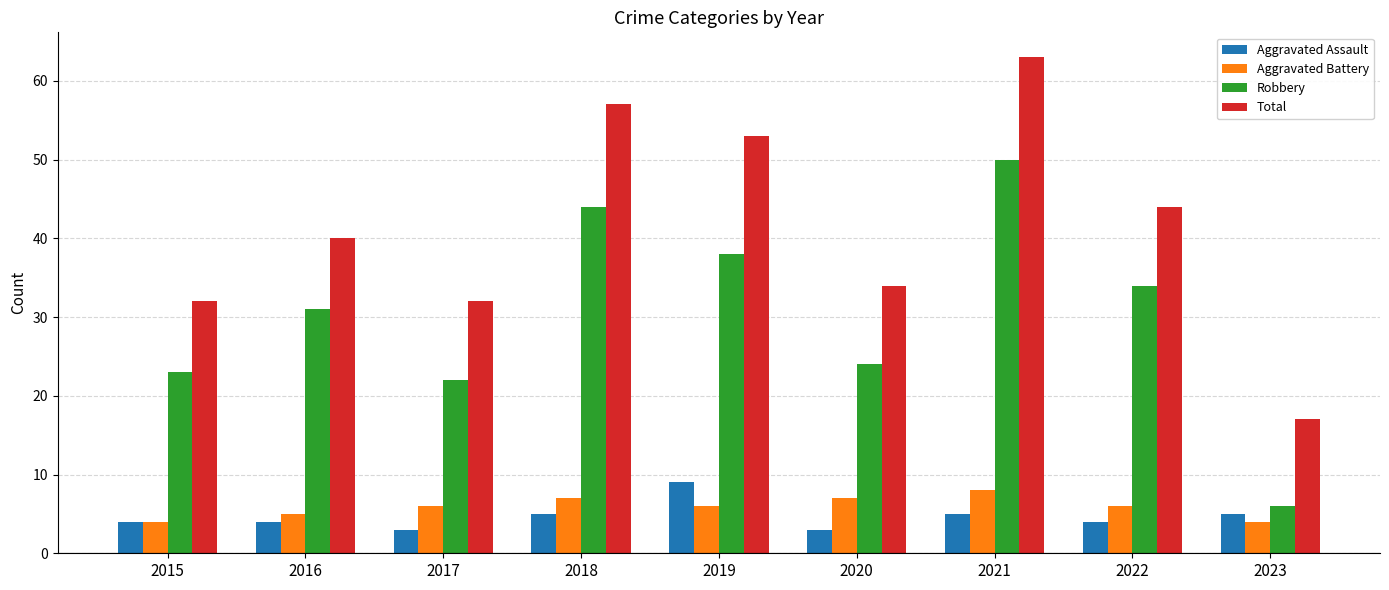

What is the difference between the maximum and minimum values in the Total series?

46